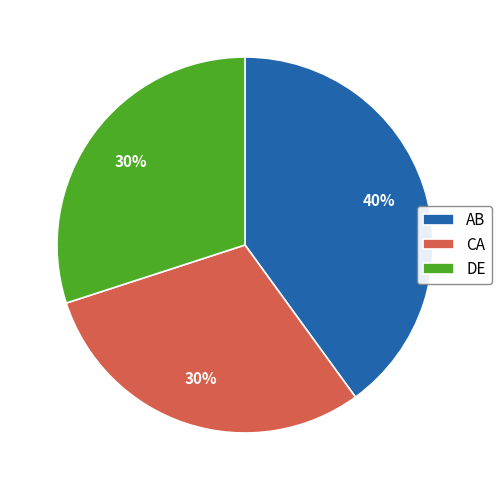

Do CA and DE together represent more than half of the pie?

Yes